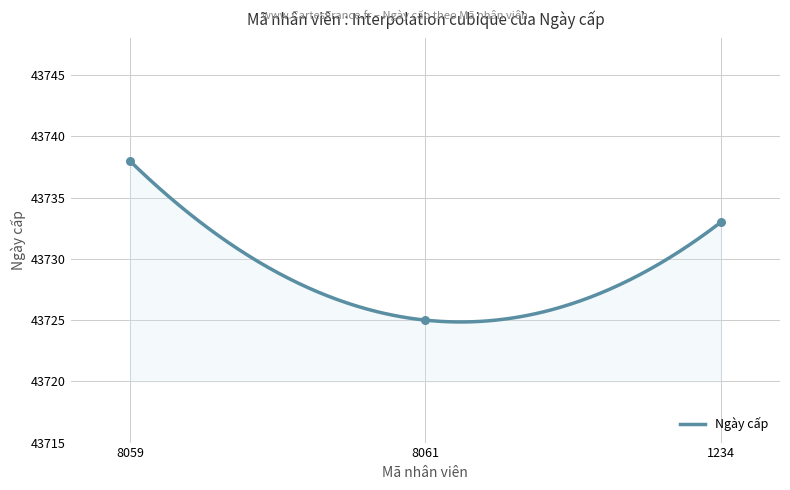

What is the change in value from 8059 to 1234?

-5